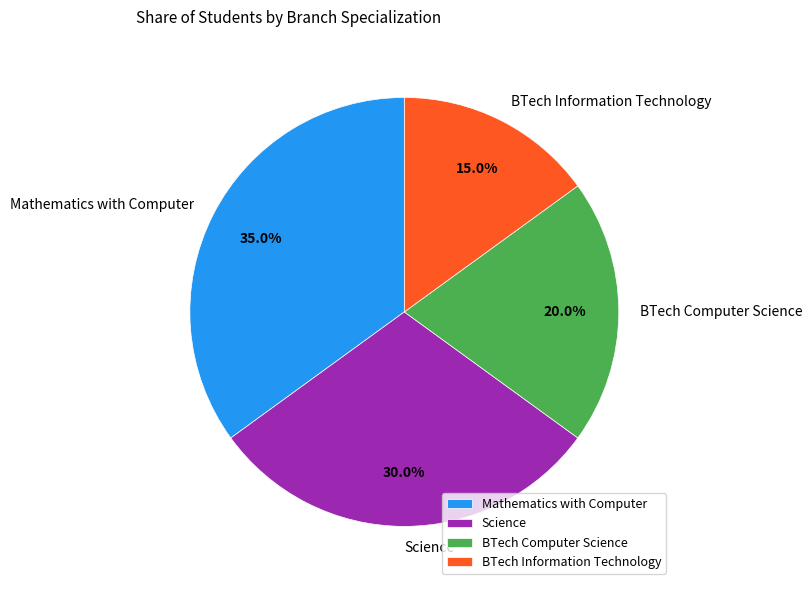

How many segments does this pie chart have?

4